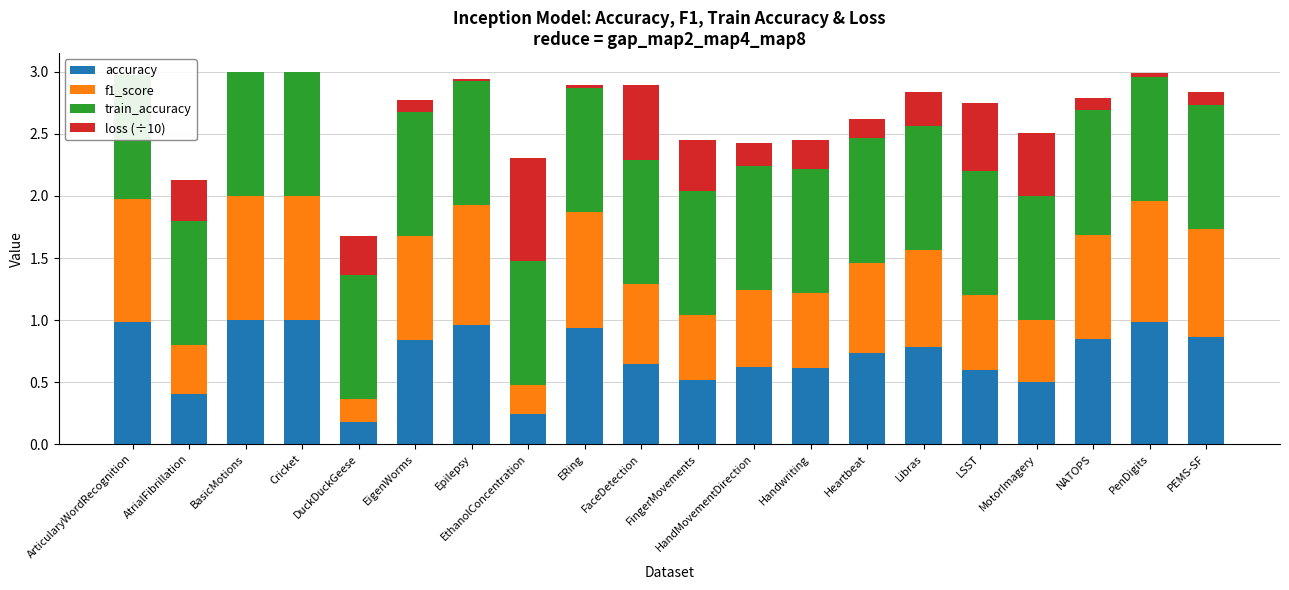

What is the difference between the second highest and second lowest values in the f1_score series?

0.8